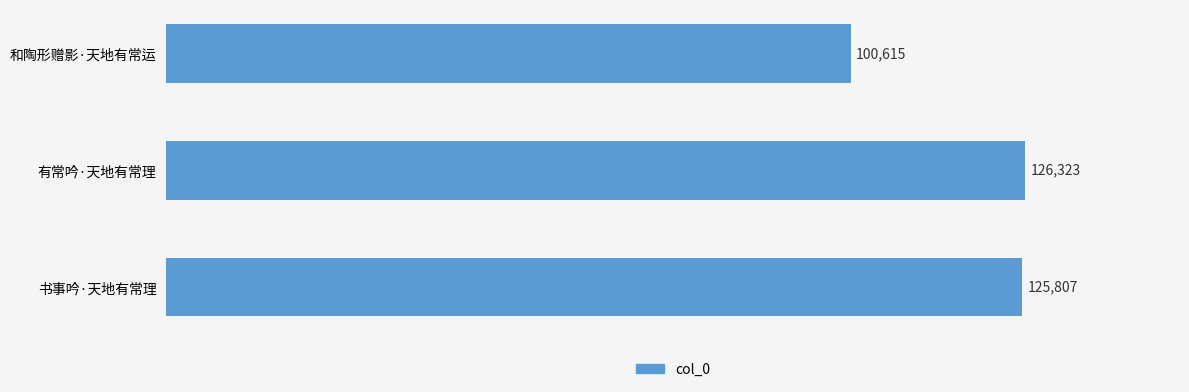

Is it true that the value at 有常吟·天地有常理 is 126323?

True